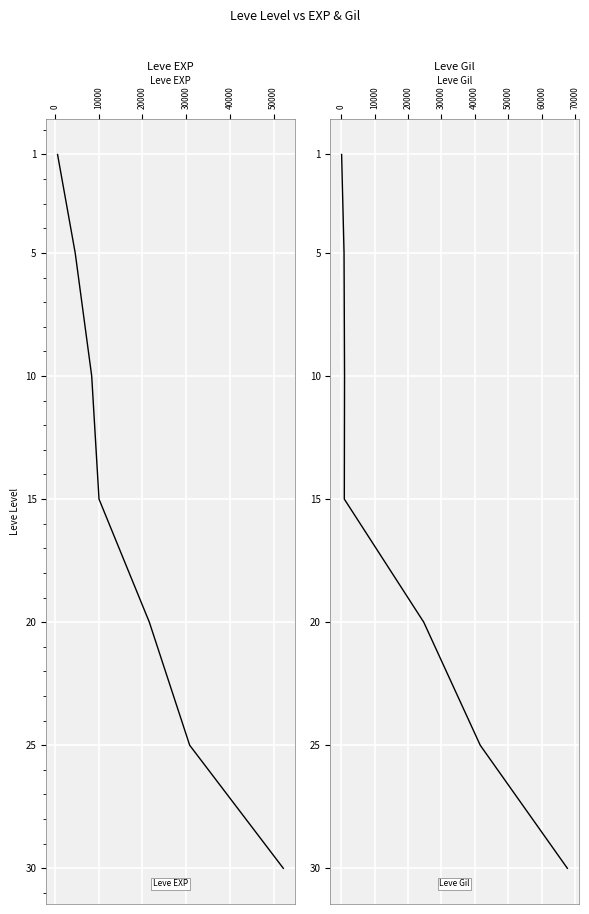

True or false: Leve EXP and Leve Gil cross at least once.

False